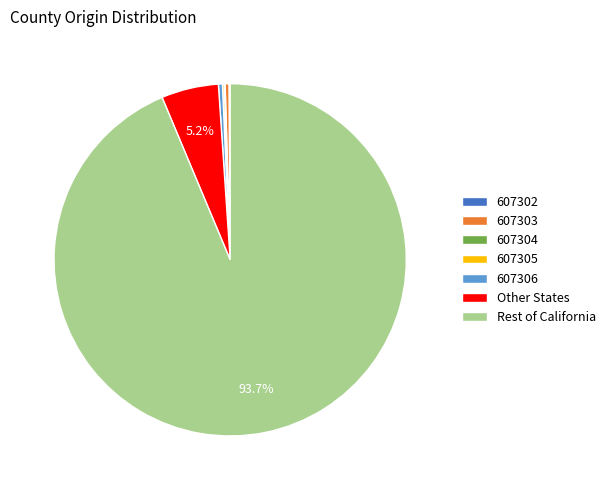

What is the majority slice?

Rest of California